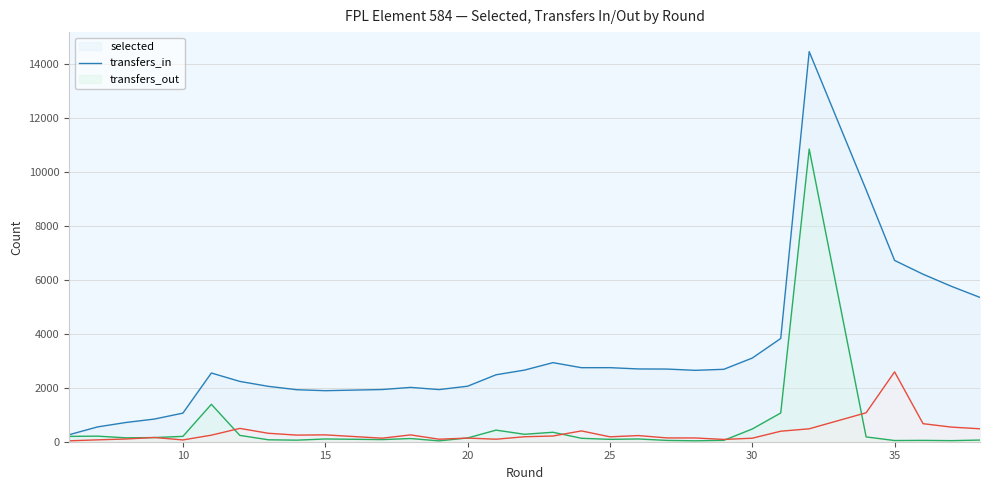

The value of transfers_out at 36 is 1129. True or false?

False